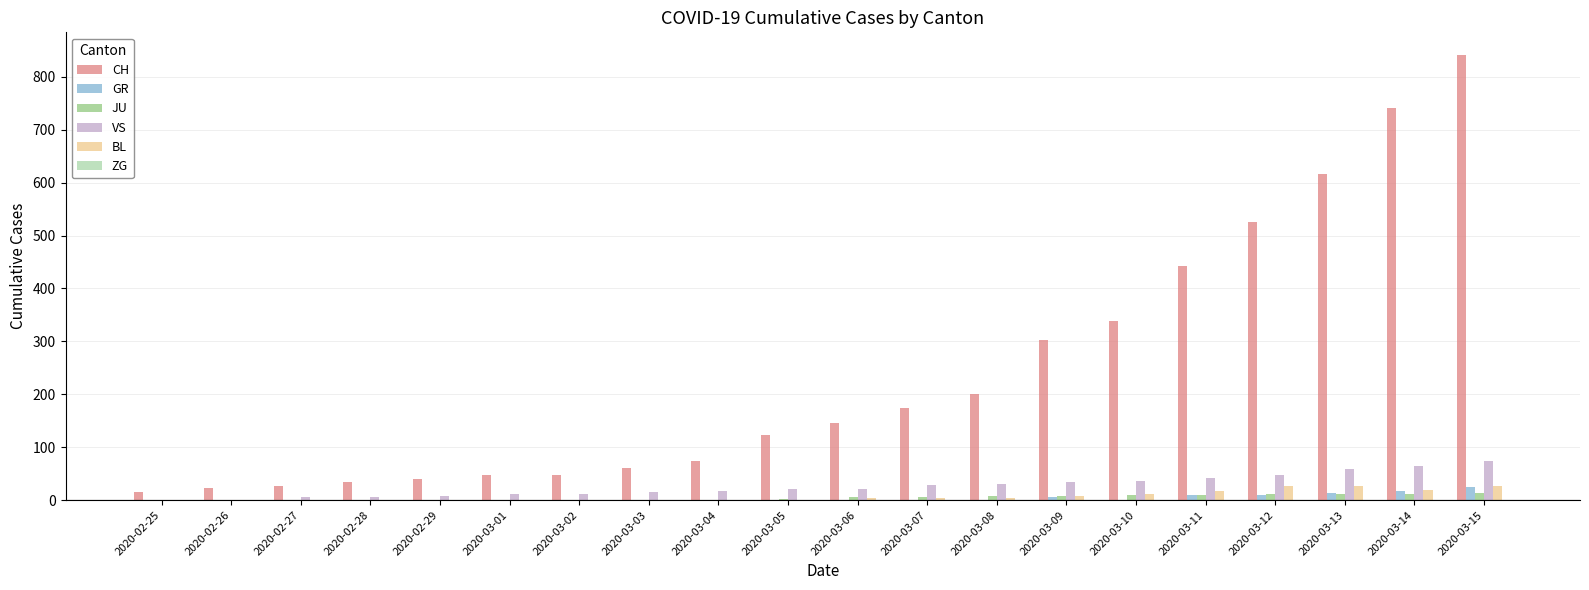

Which series has the largest total across all categories?

CH